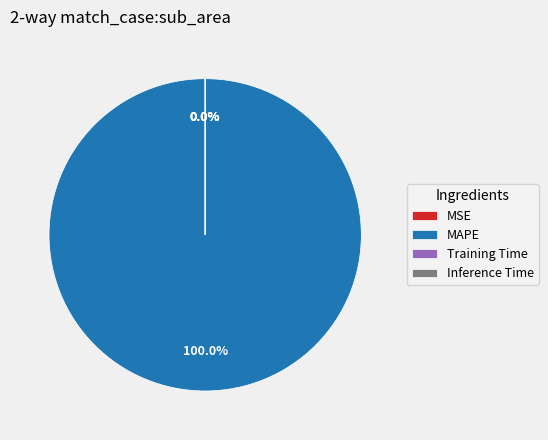

How many slices are in this pie chart?

4